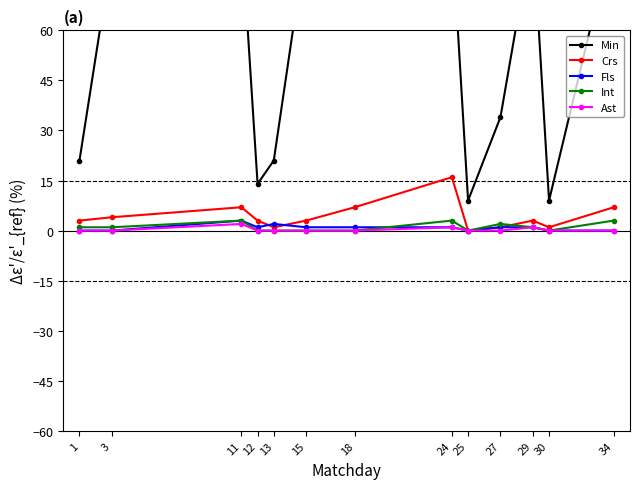

Is the value of Fls at 25 greater than the value of Min at 1?

No